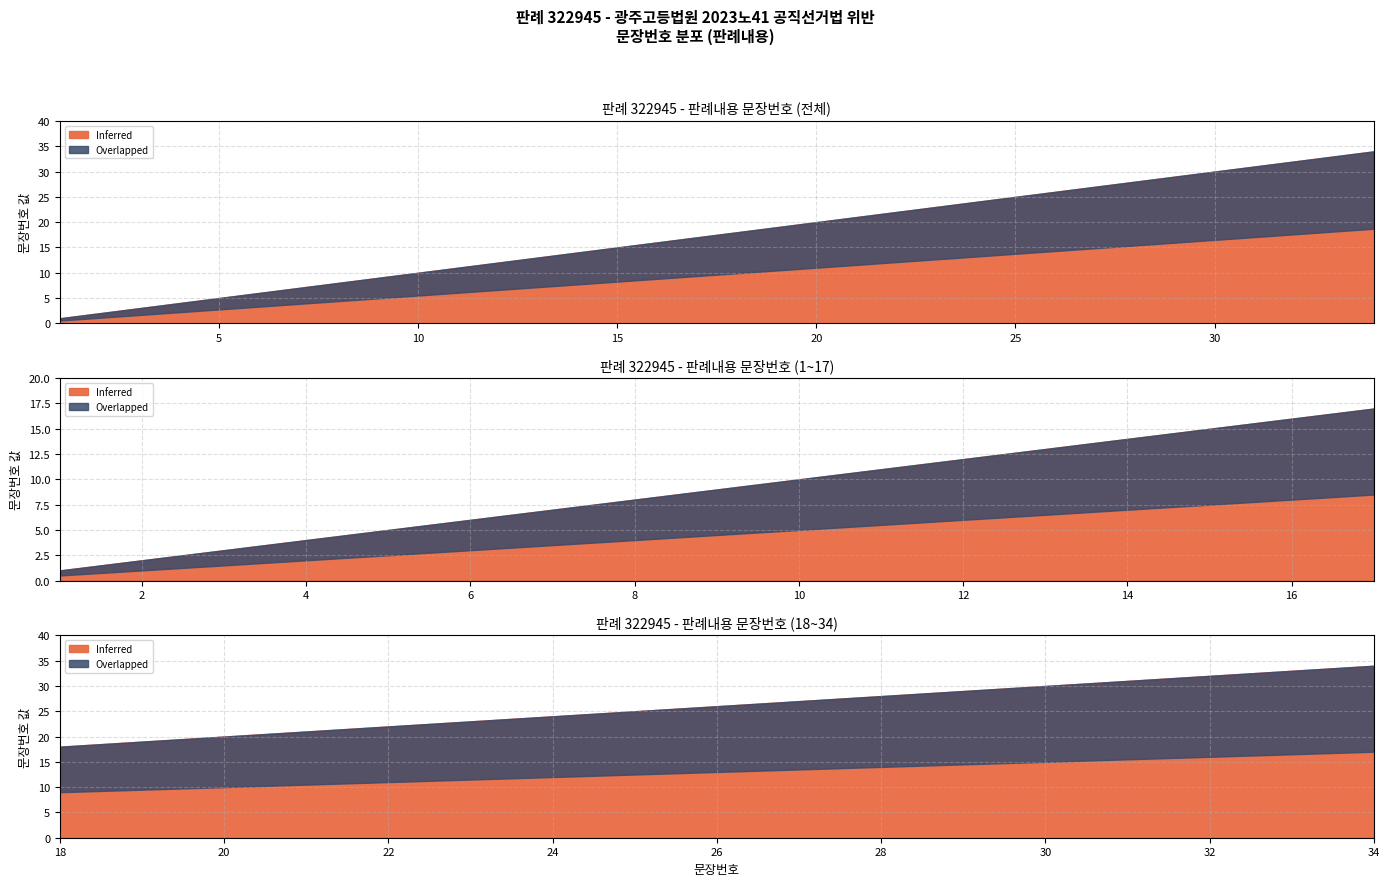

What is the difference between the maximum and second lowest values?

32